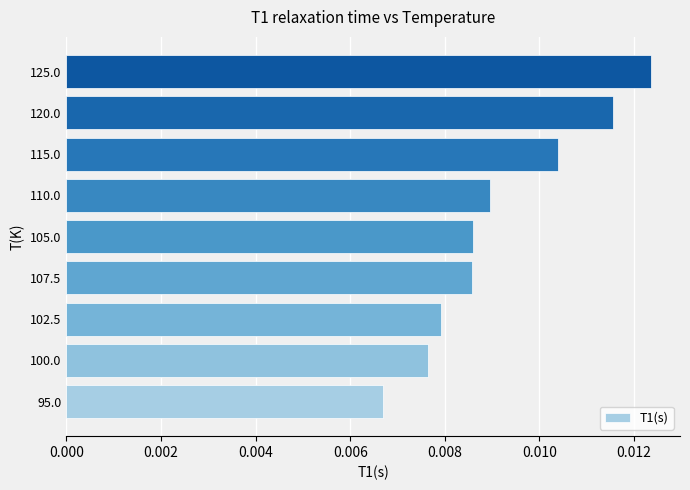

At which label is the value closest to 0?

95.0